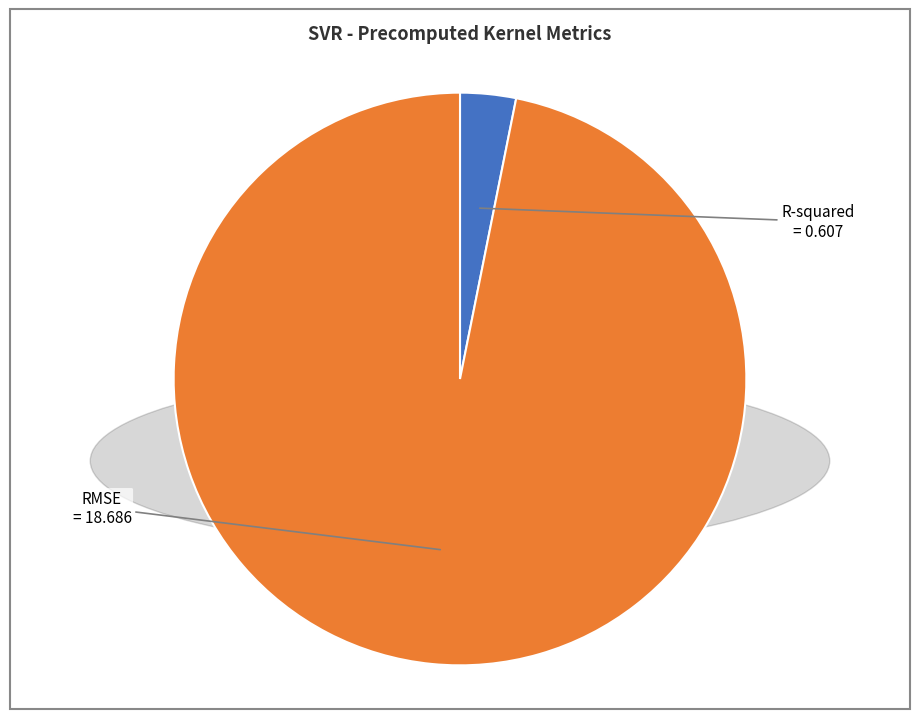

Is the sum of R-squared and RMSE greater than half?

Yes